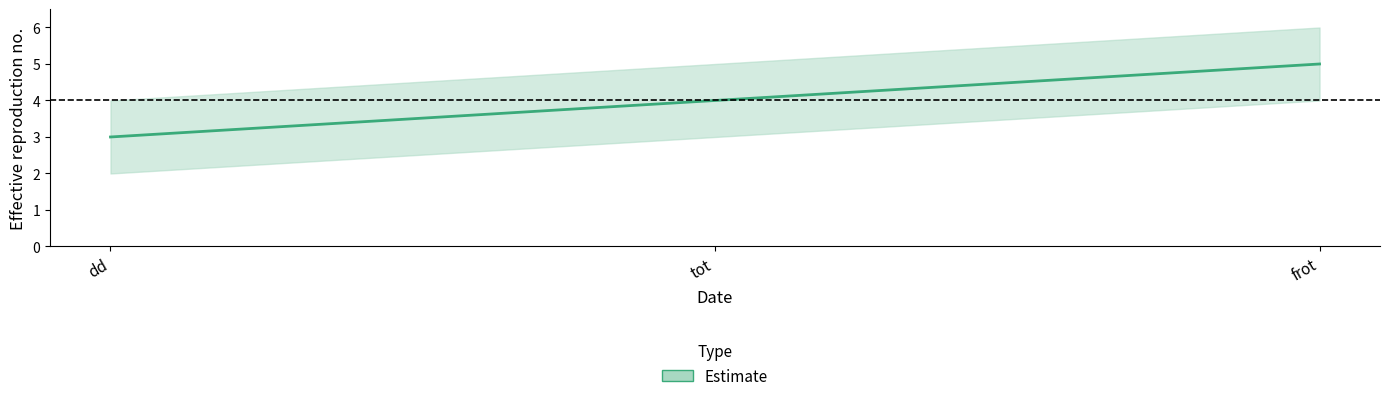

Reading left to right, transcribe all the data shown in this chart.

3	4	5